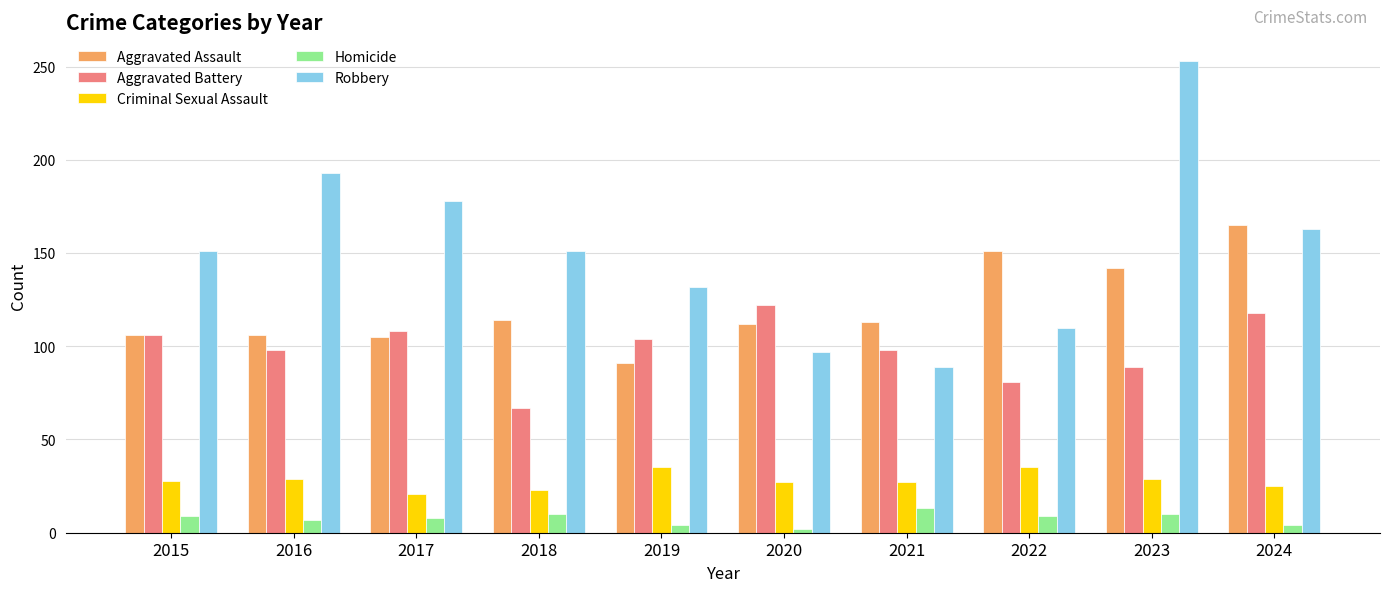

Rank the series by their maximum value, from highest to lowest.

Robbery, Aggravated Assault, Aggravated Battery, Criminal Sexual Assault, Homicide